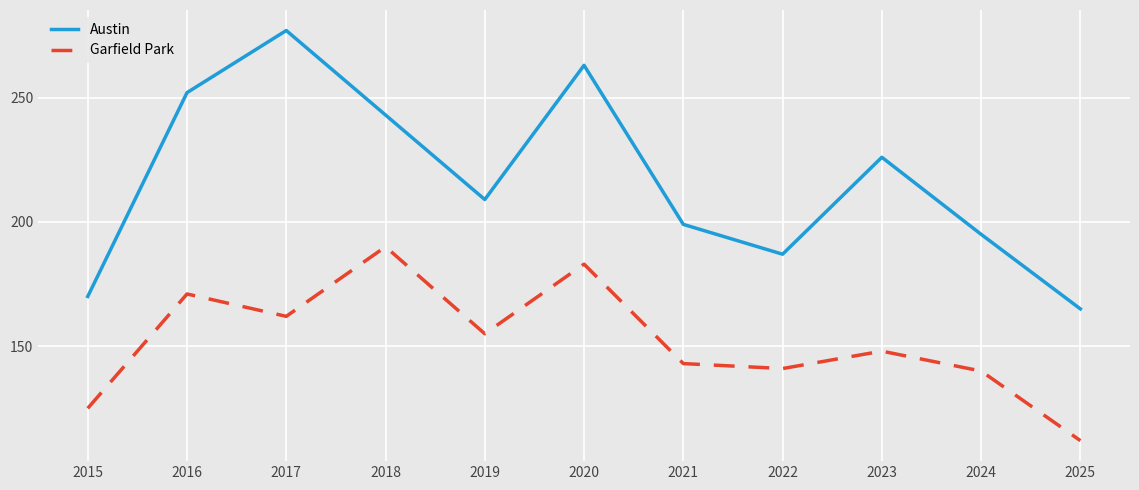

Reading right to left, what are all the values shown in this chart?

Austin: 165	195	226	187	199	263	209	243	277	252	170
Garfield Park: 112	140	148	141	143	183	155	190	162	171	125